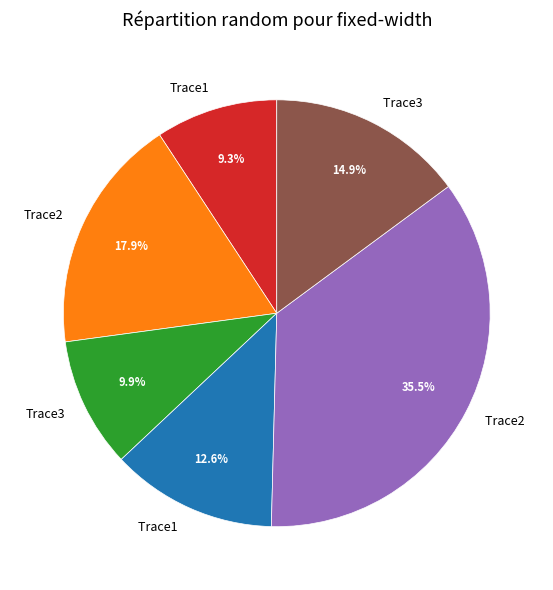

Is there any slice that represents more than half of the pie?

No